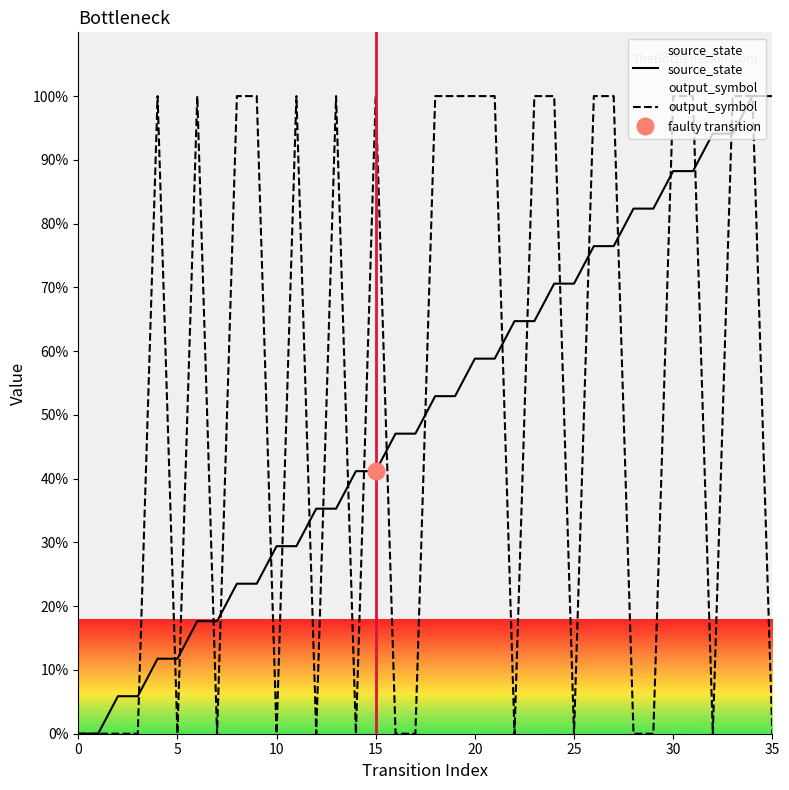

Is it true that output_symbol equals -51.0 at 10?

False